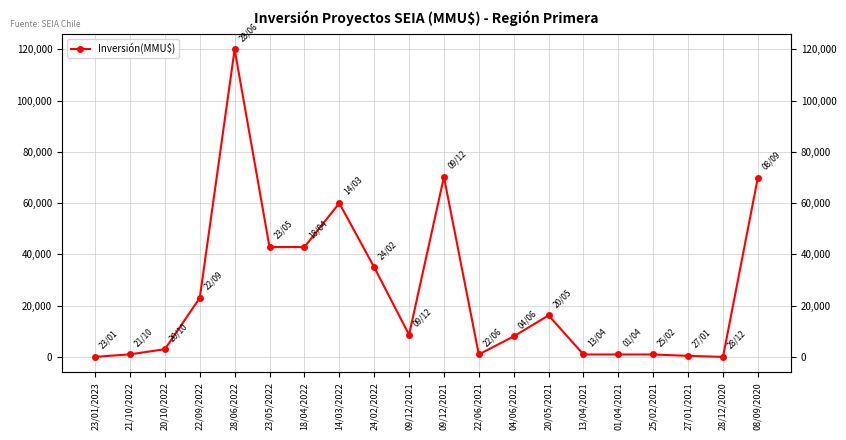

What value does the data have at 20/10/2022, to the nearest 10?

3000